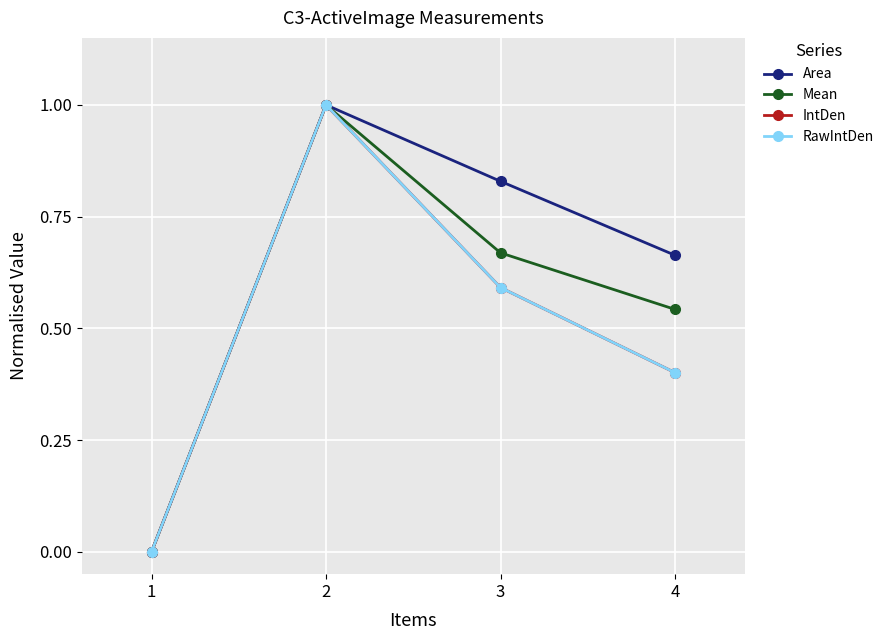

What are all the series names shown in the legend?

Area, Mean, IntDen, RawIntDen